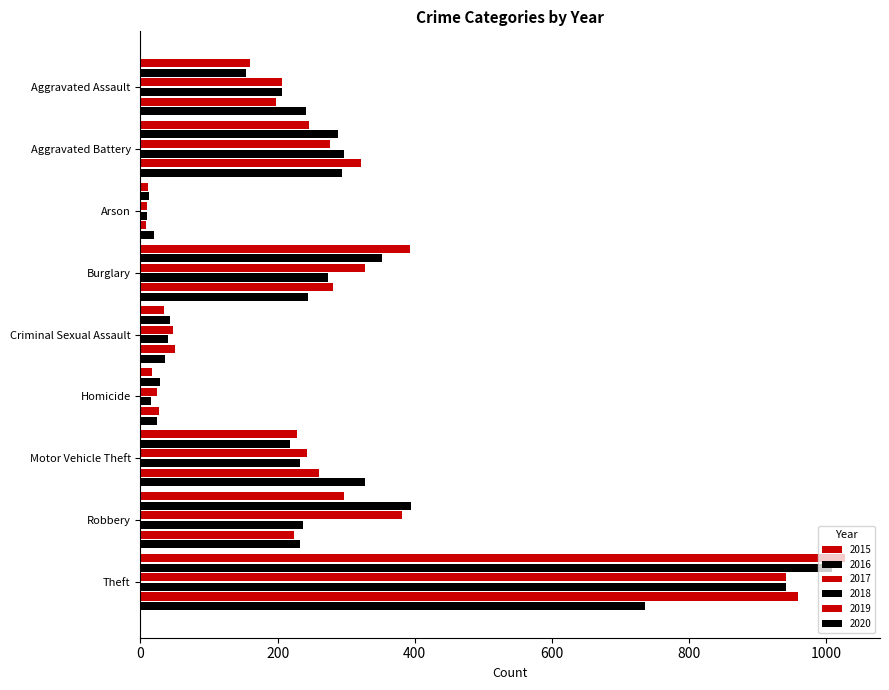

Between Burglary and Robbery, which is larger?

Burglary